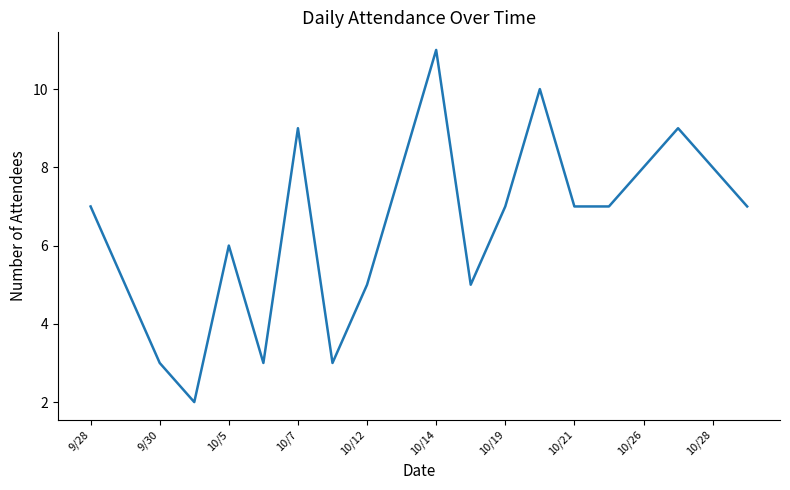

What is the greatest value displayed?

11